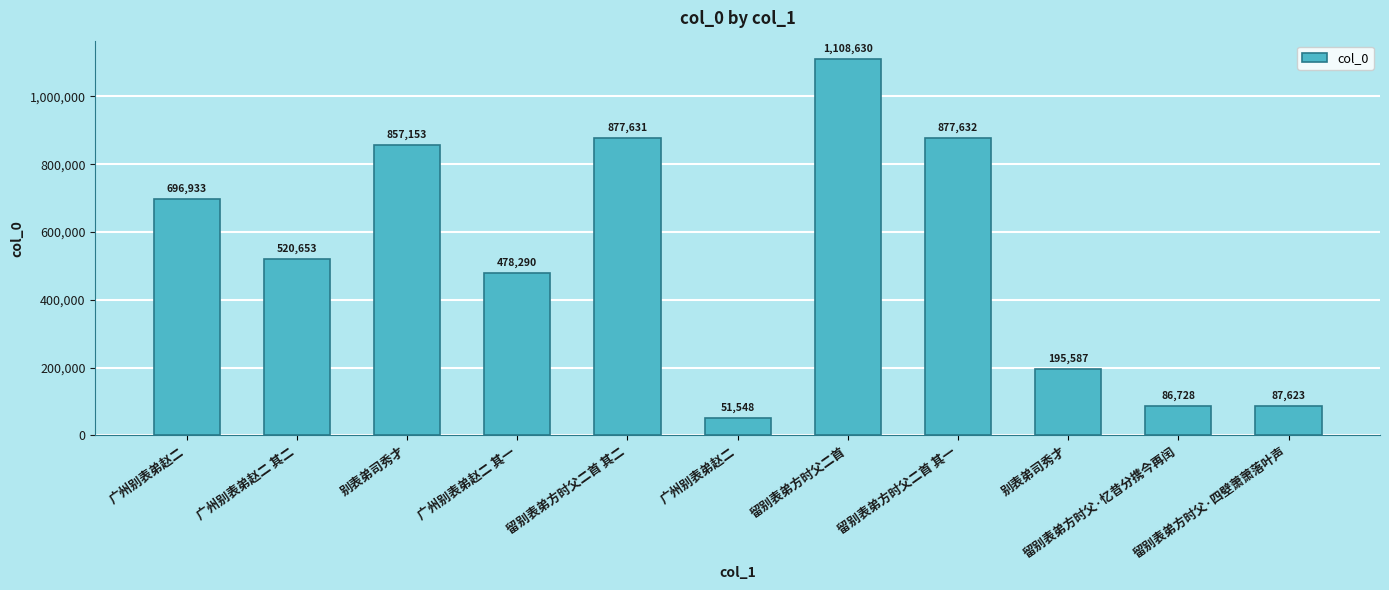

What is the ratio of the value at 广州别表弟赵二 to the value at 留别表弟方时父二首 其二?

0.1